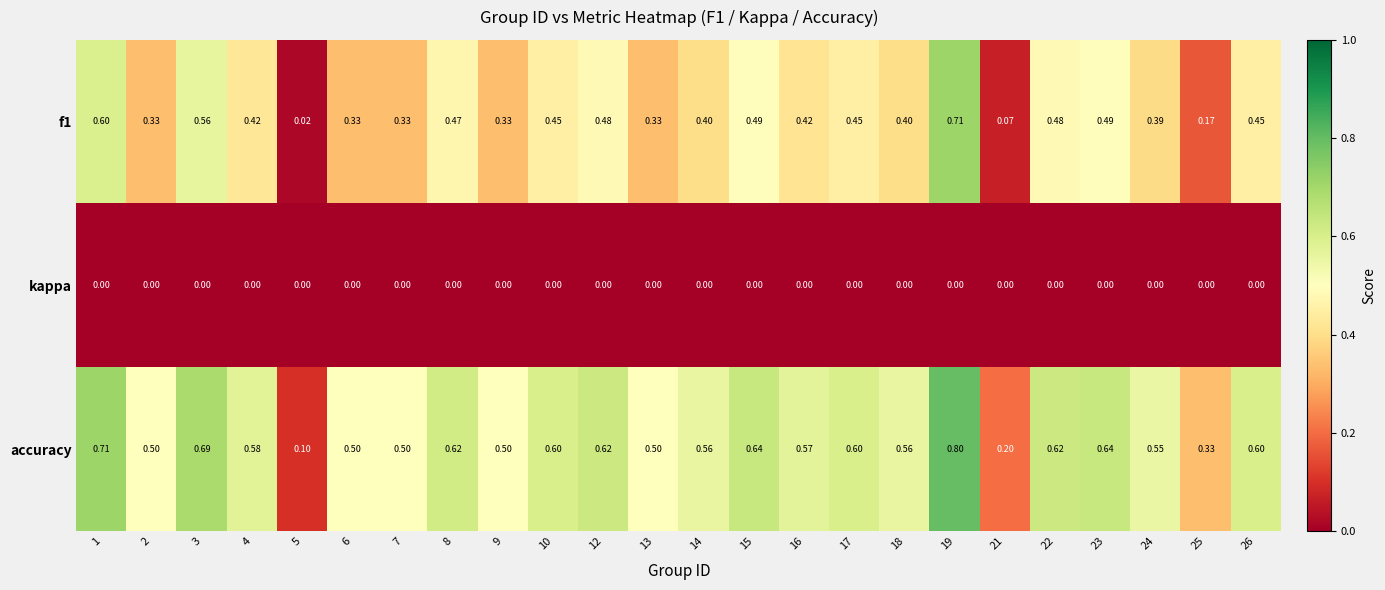

At 12, list the series in order from smallest to largest.

kappa, f1, accuracy